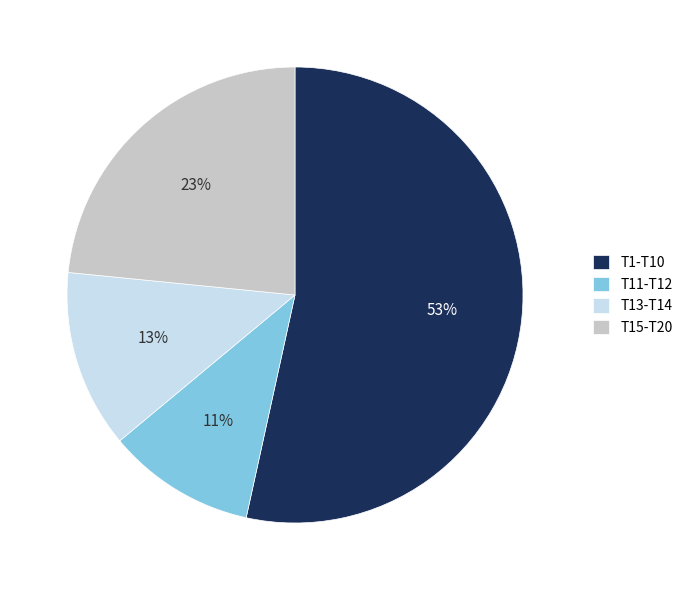

Is it true that T11-T12 is 25% of the pie?

False